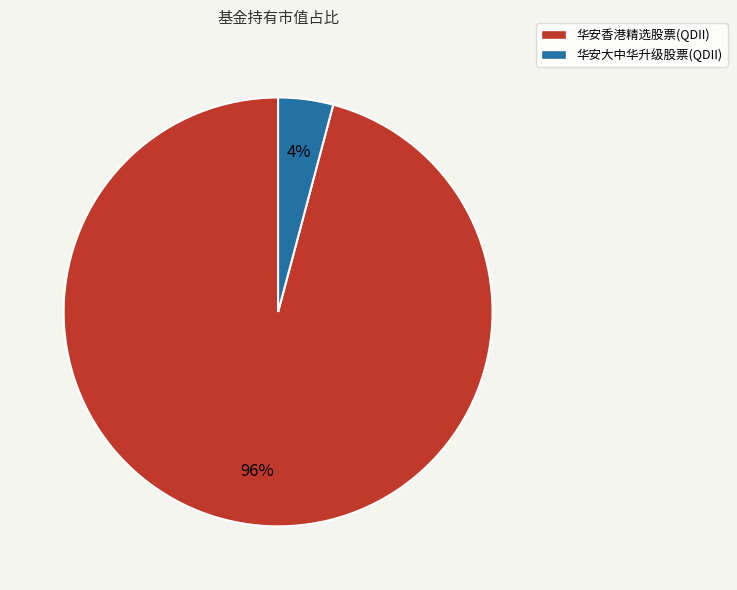

What is the smallest slice in the pie chart?

华安大中华升级股票(QDII)